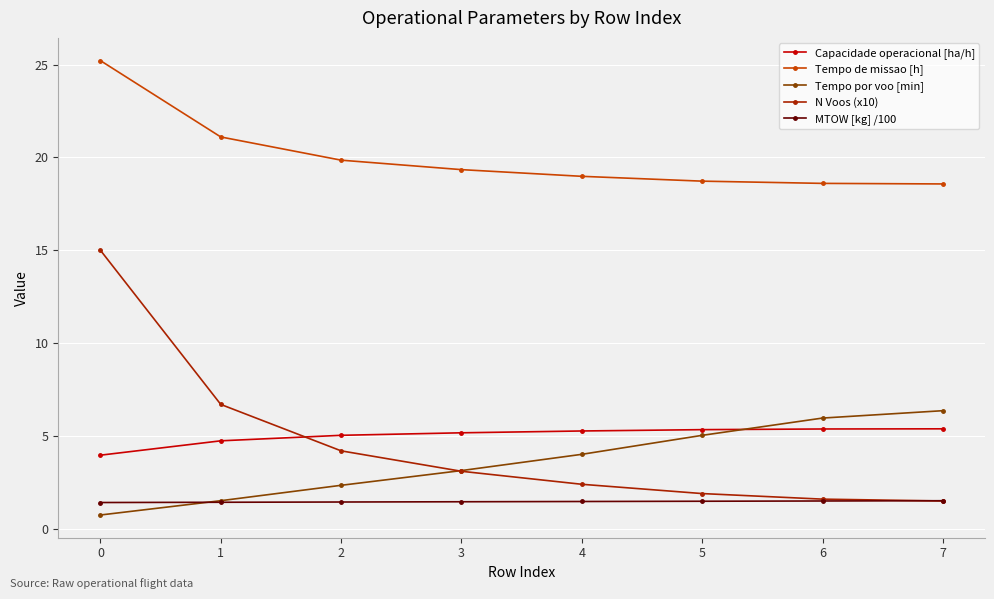

Is it true that Tempo de missao [h] equals 21.1 at 1?

True